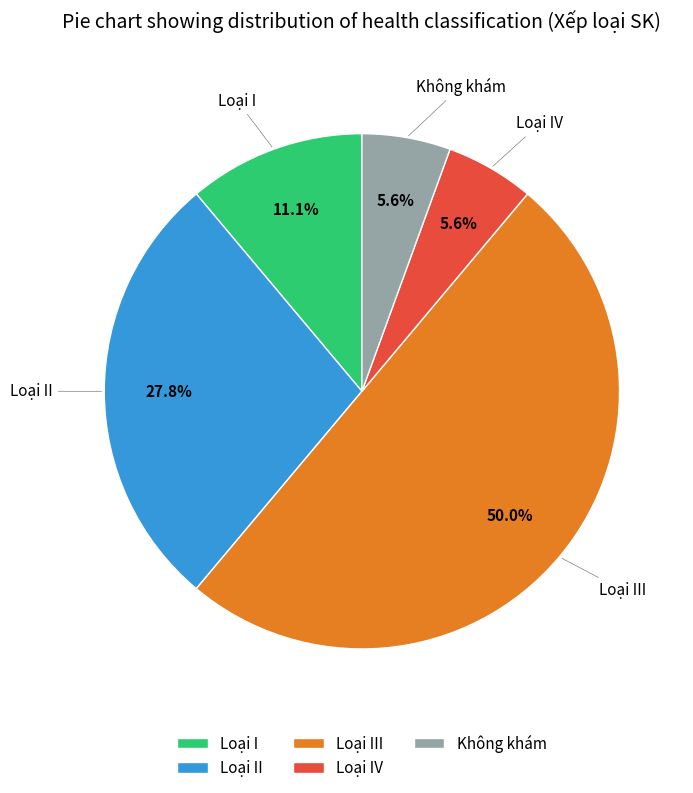

Which category has the biggest portion of the pie?

Loại III